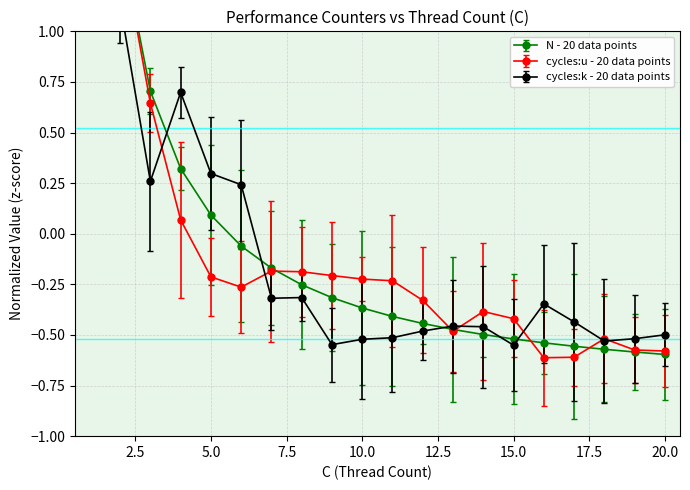

At which label does cycles:k reach its minimum?

15